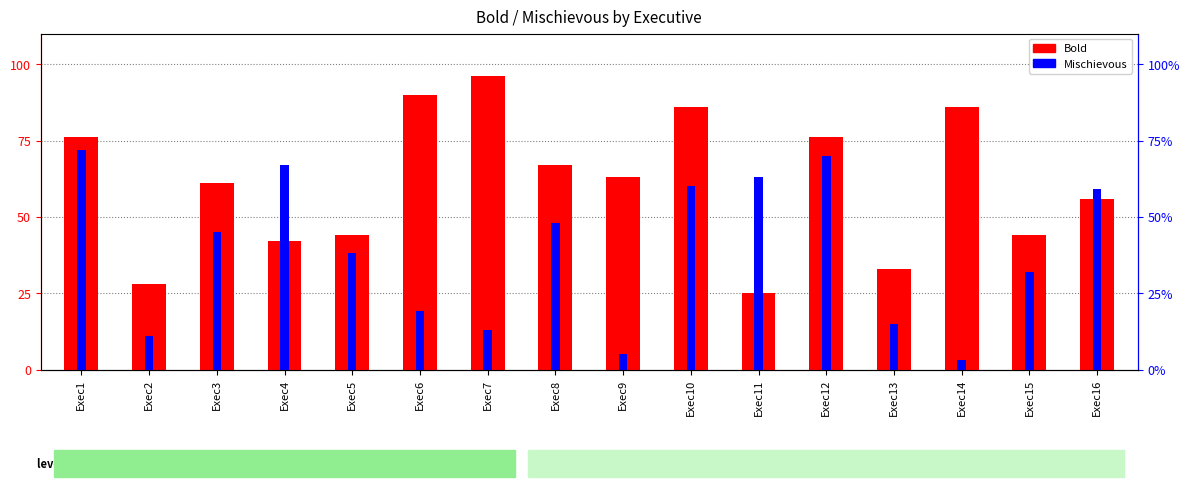

Rank the series at Exec14 from lowest to highest value.

Mischievous, Bold